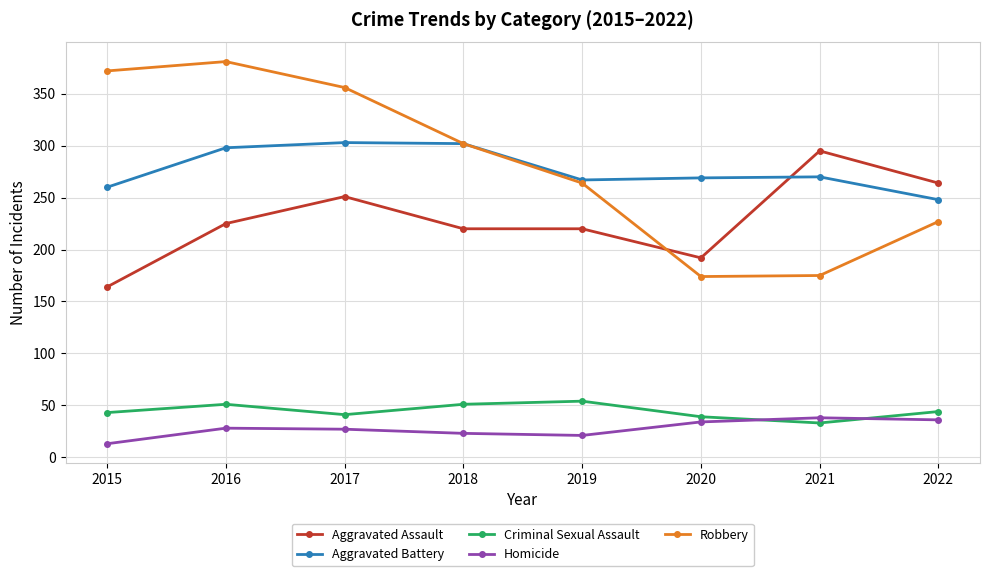

What is the maximum value shown in the chart?

381